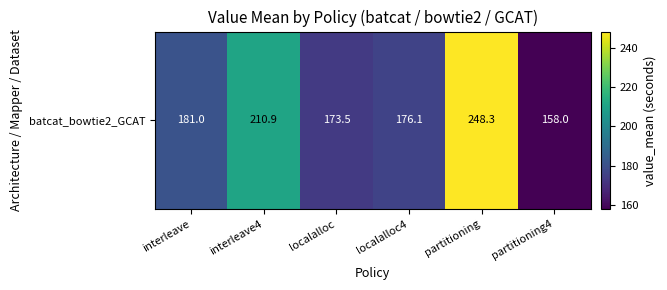

Between localalloc and interleave, which is larger?

interleave